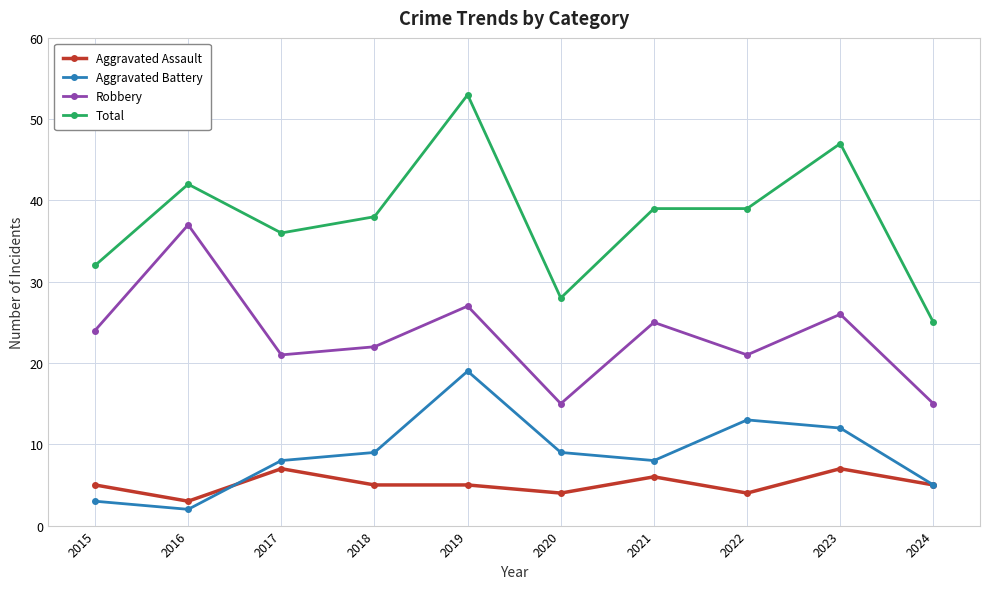

List the series in order of their peak value, lowest first.

Aggravated Assault, Aggravated Battery, Robbery, Total